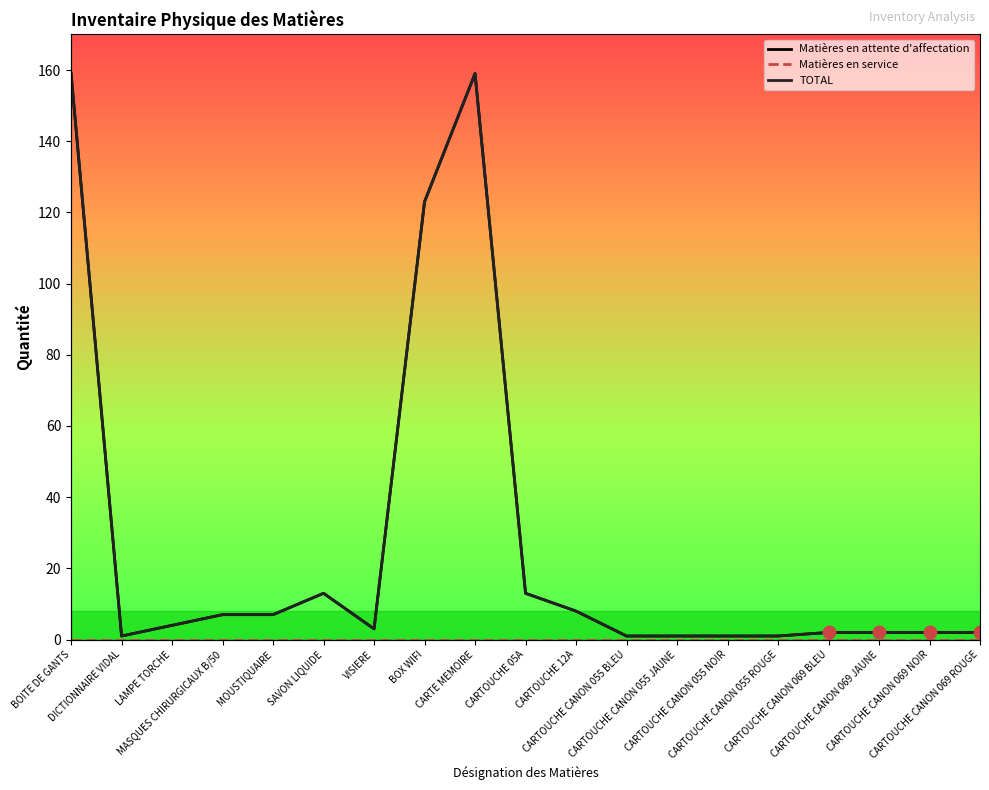

Which series contains the lowest Y value?

Matières en service